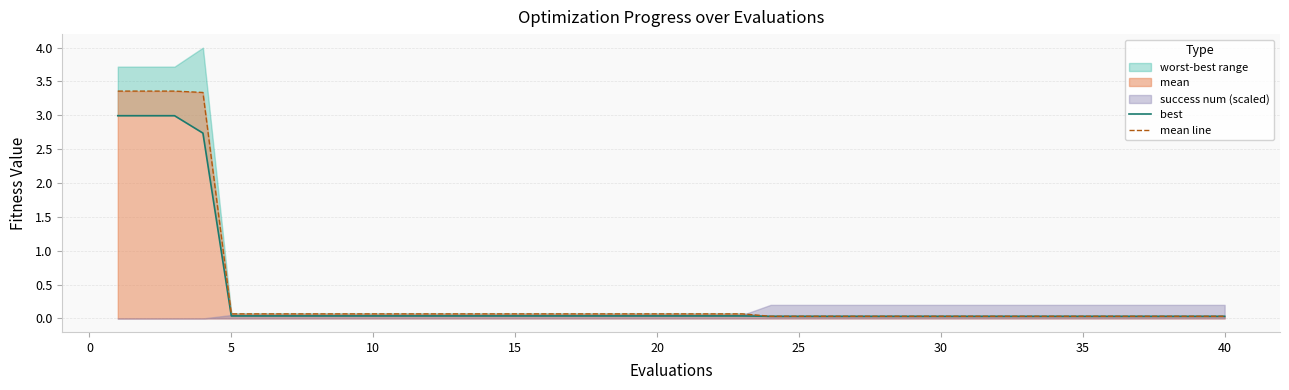

Which series has the largest total across all categories?

mean line